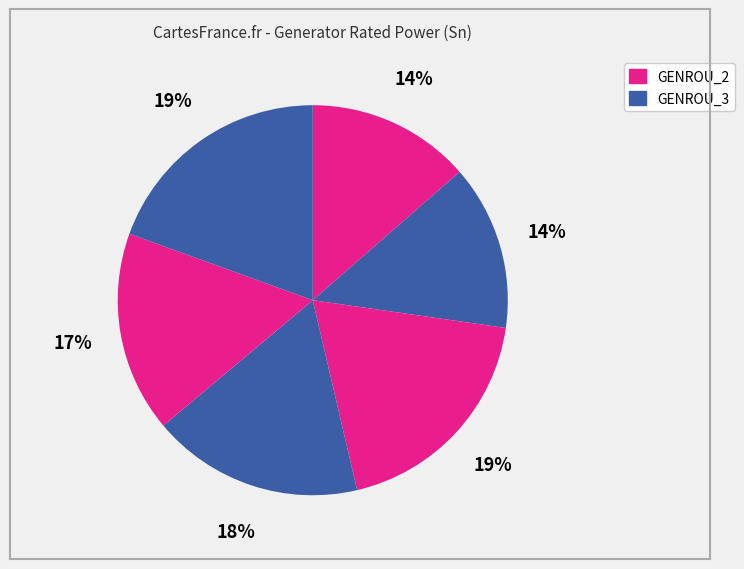

Does any single category account for the majority?

No